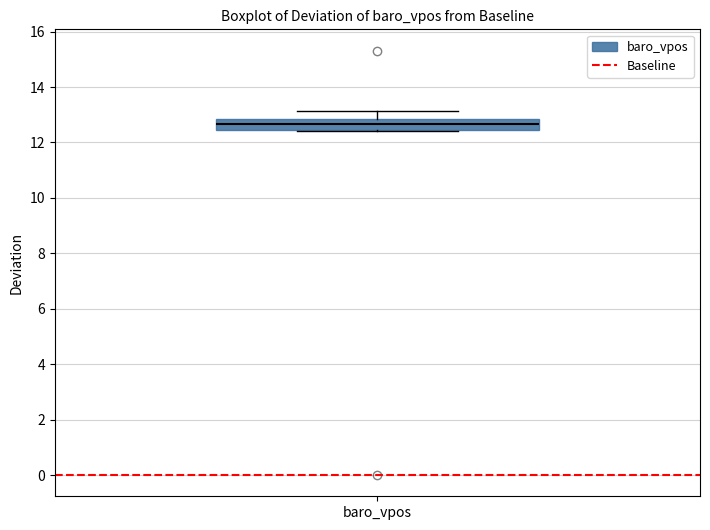

Where does the upper whisker of the box for baro_vpos end on the y-axis? The values are not printed on the chart, so give them approximately, as read against the axis.

13.2